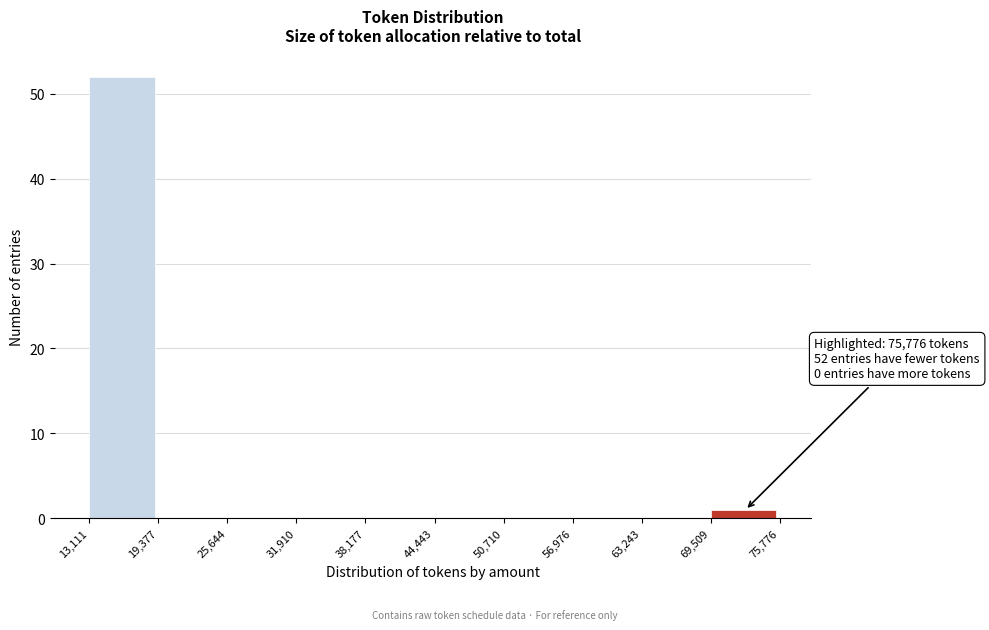

Over which range of the x-axis is the bar tallest?

13,111 to 19,377